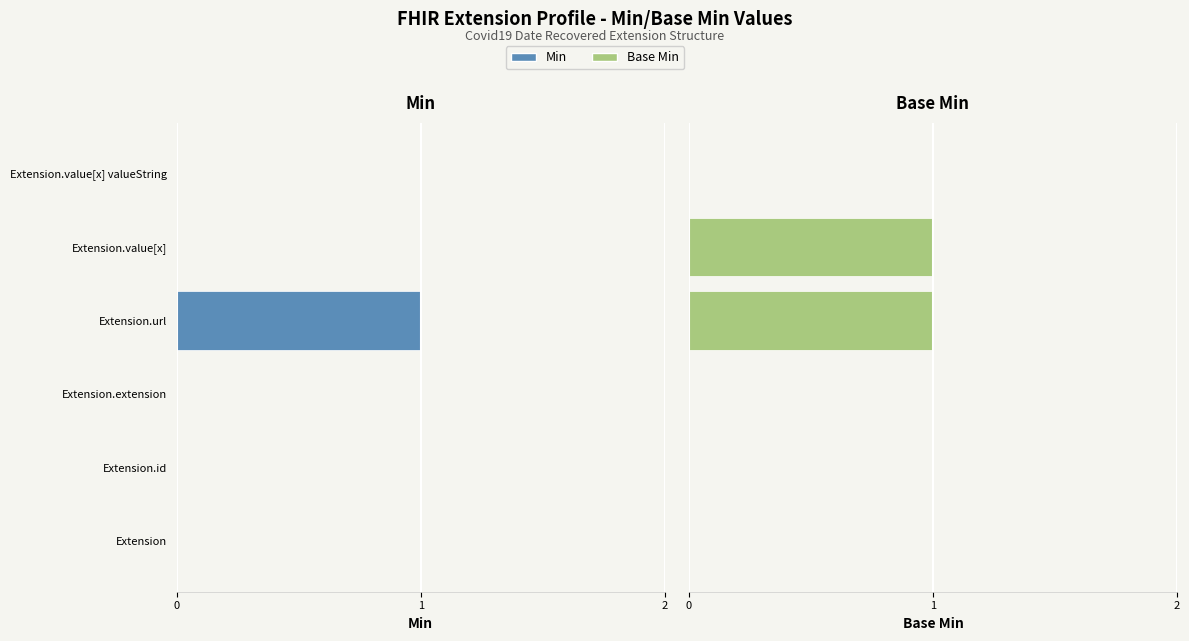

What is the difference between the maximum and minimum values in the Base Min series?

1